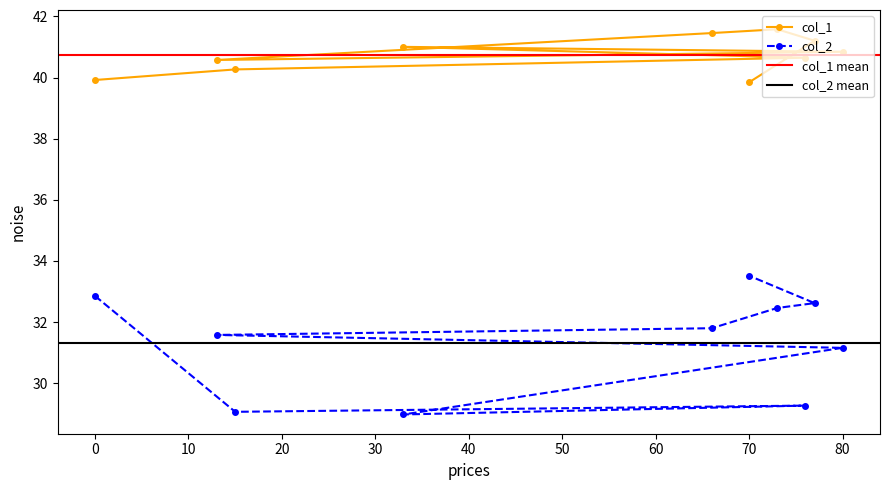

The value of col_2 at 80 is 14.8. True or false?

False